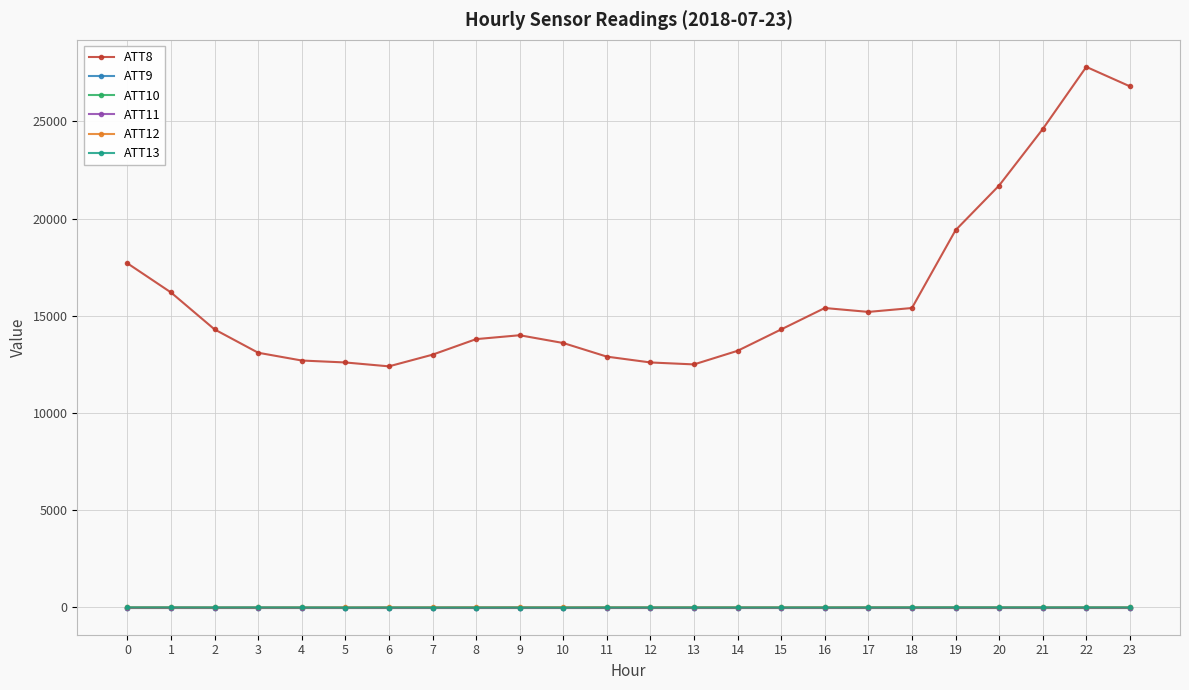

Is this an area chart (filled region under the line)?

No